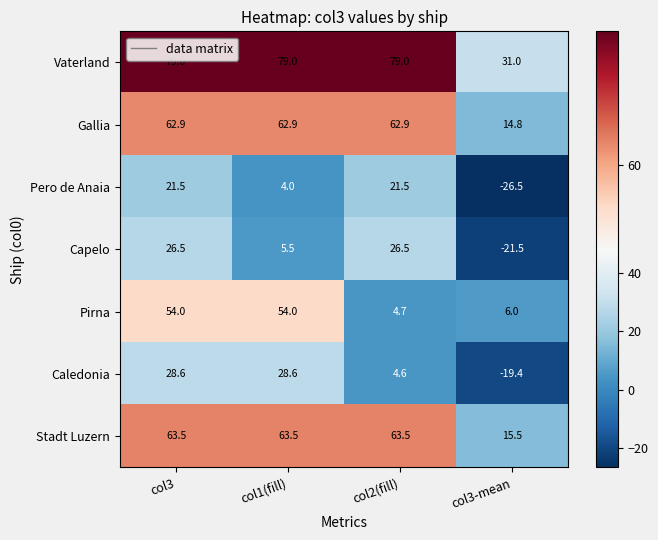

Which category has the lowest value across all series?

col3-mean